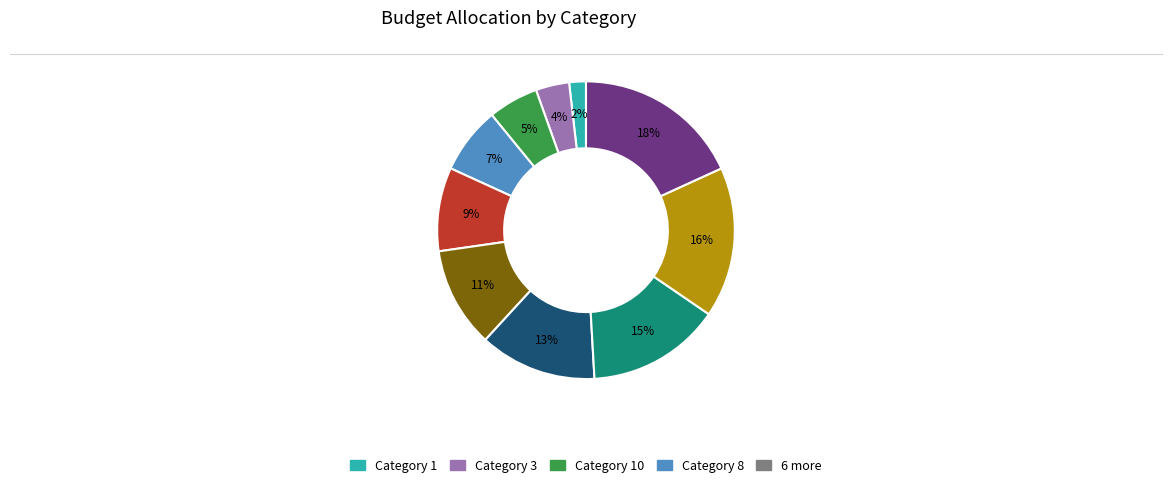

To the nearest percent, what is the difference between the largest and smallest slice percentages?

16%